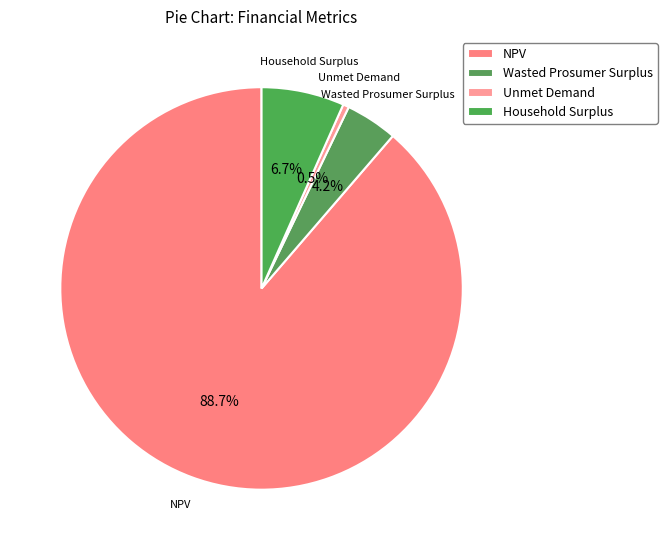

To the nearest percent, what portion does Household Surplus represent?

7%